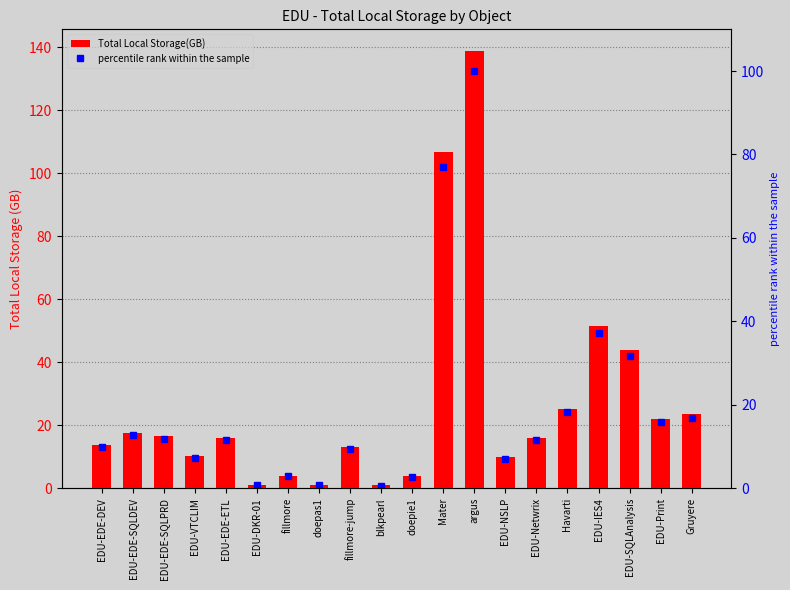

At which category is the sum across all series the highest?

argus